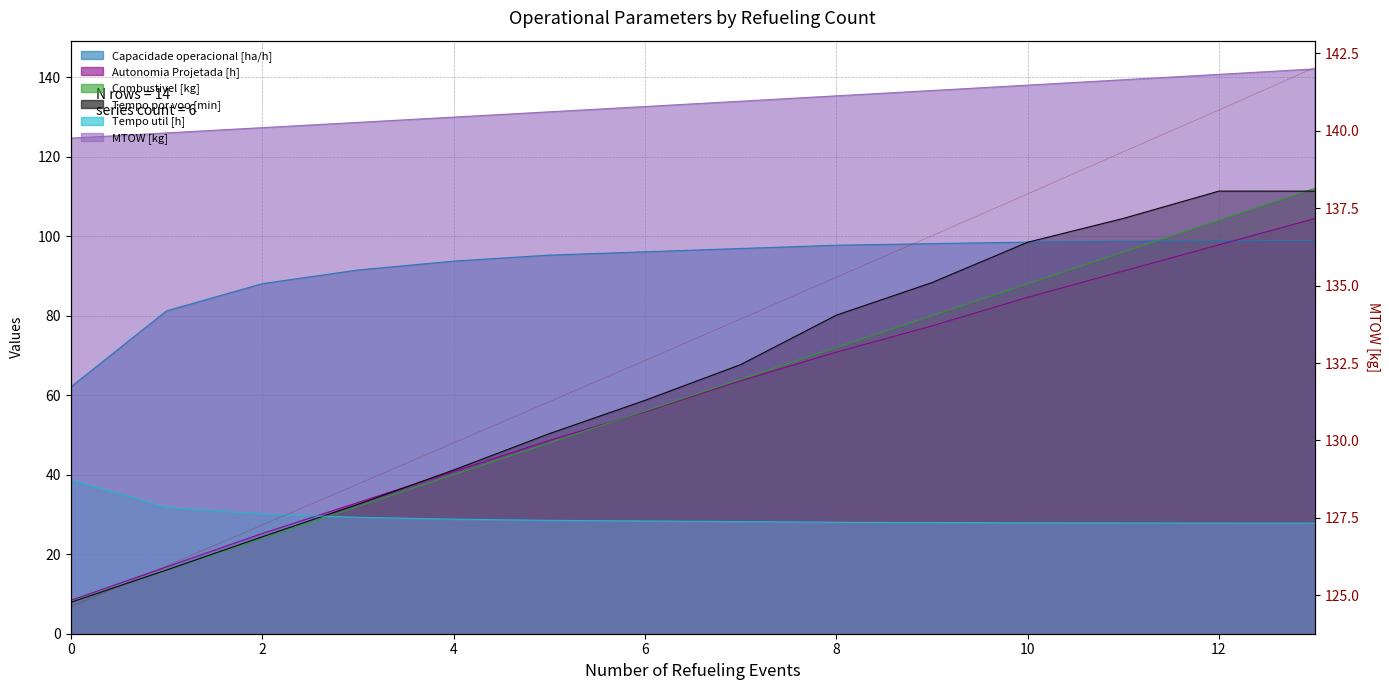

After their last crossing, which series has the higher values: Combustivel [kg] or Tempo por voo [min]?

Combustivel [kg]